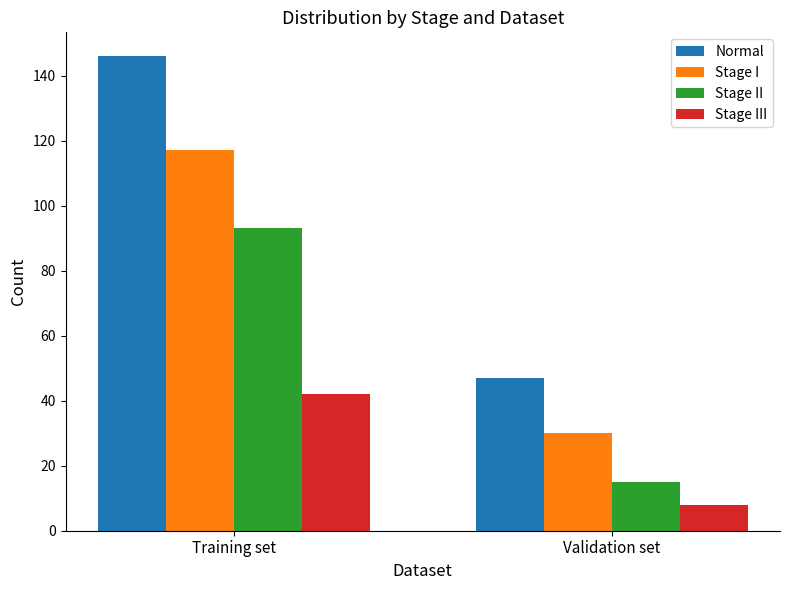

True or false: Normal has a value of 47 at Validation set.

True